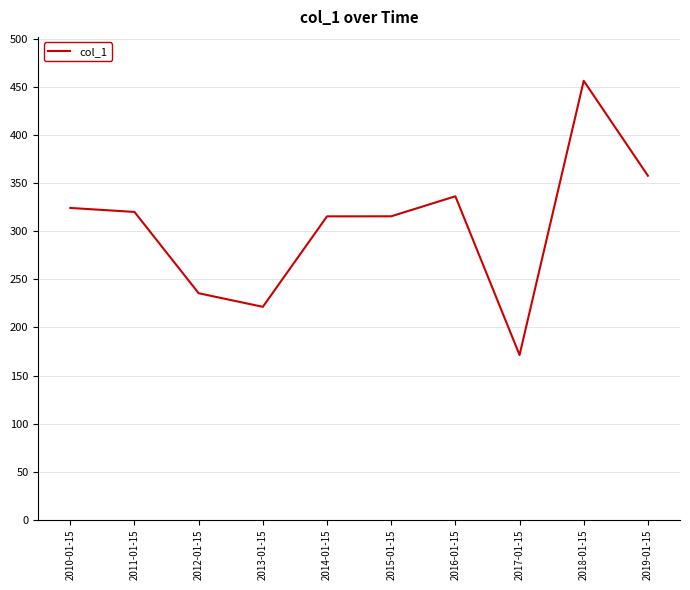

What is the change in value from 2010-01-15 to 2015-01-15?

-8.7